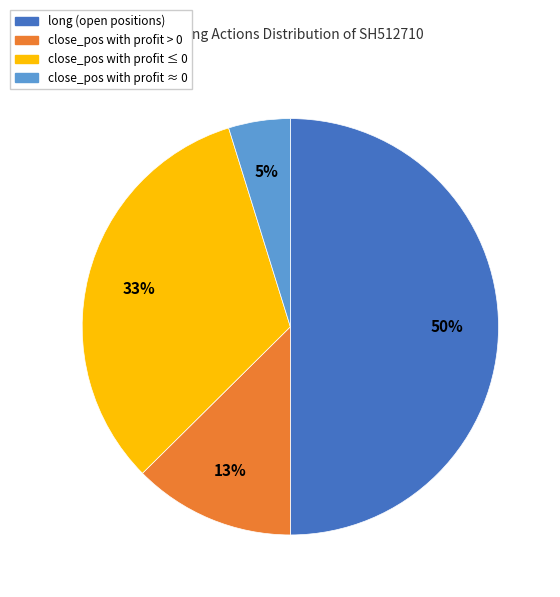

To the nearest percent, what is the average slice percentage?

25%